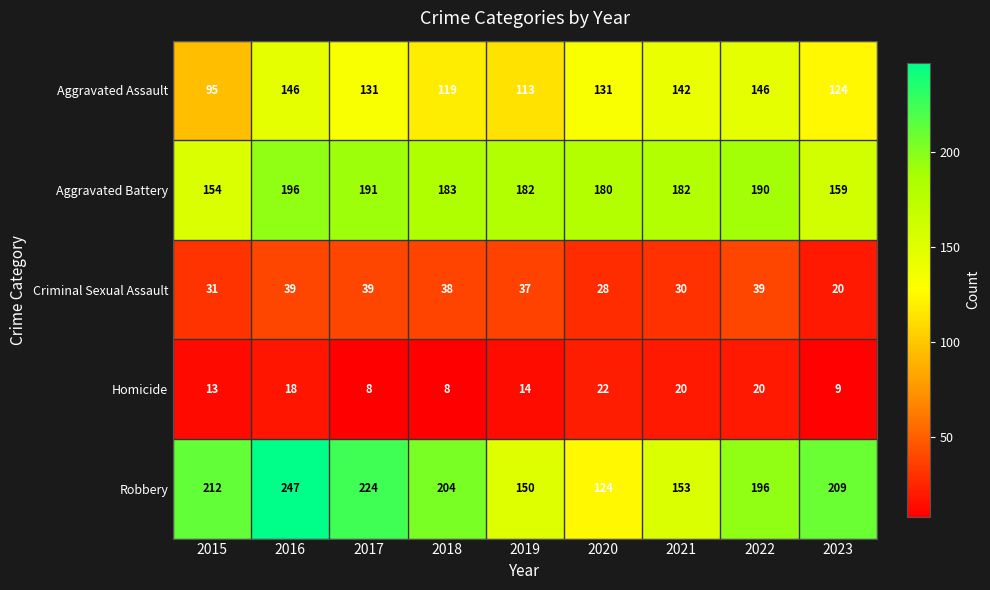

Which category has the lowest value in the Aggravated Battery series?

2015